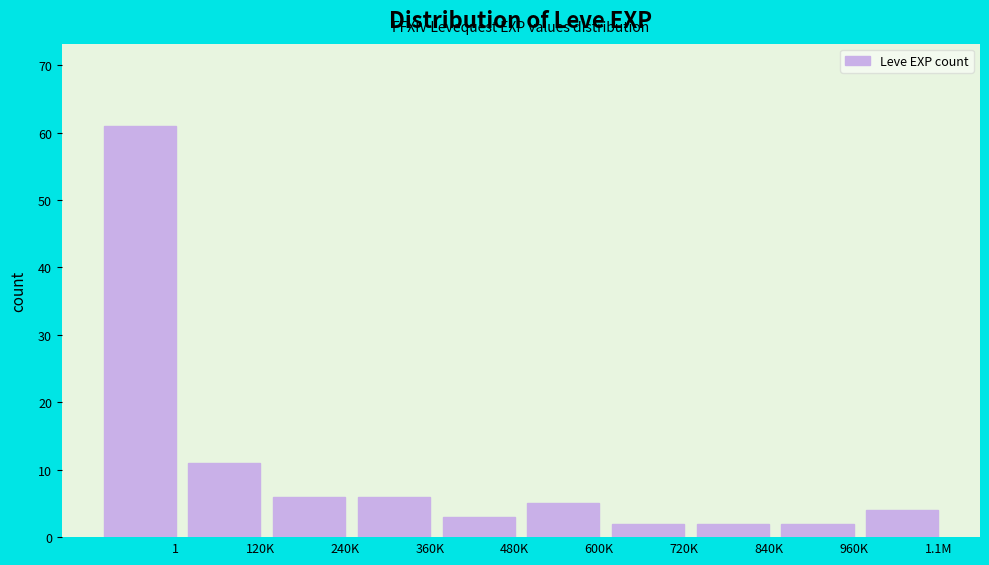

Reading left to right, list all the values displayed in this chart.

61	11	6	6	3	5	2	2	2	4